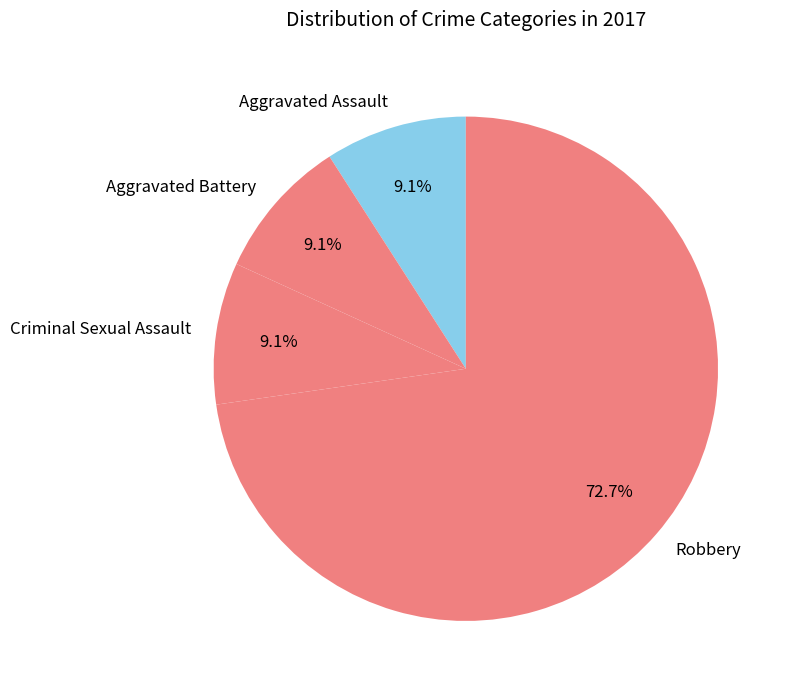

What portion of the pie excludes Aggravated Battery?

90.9%